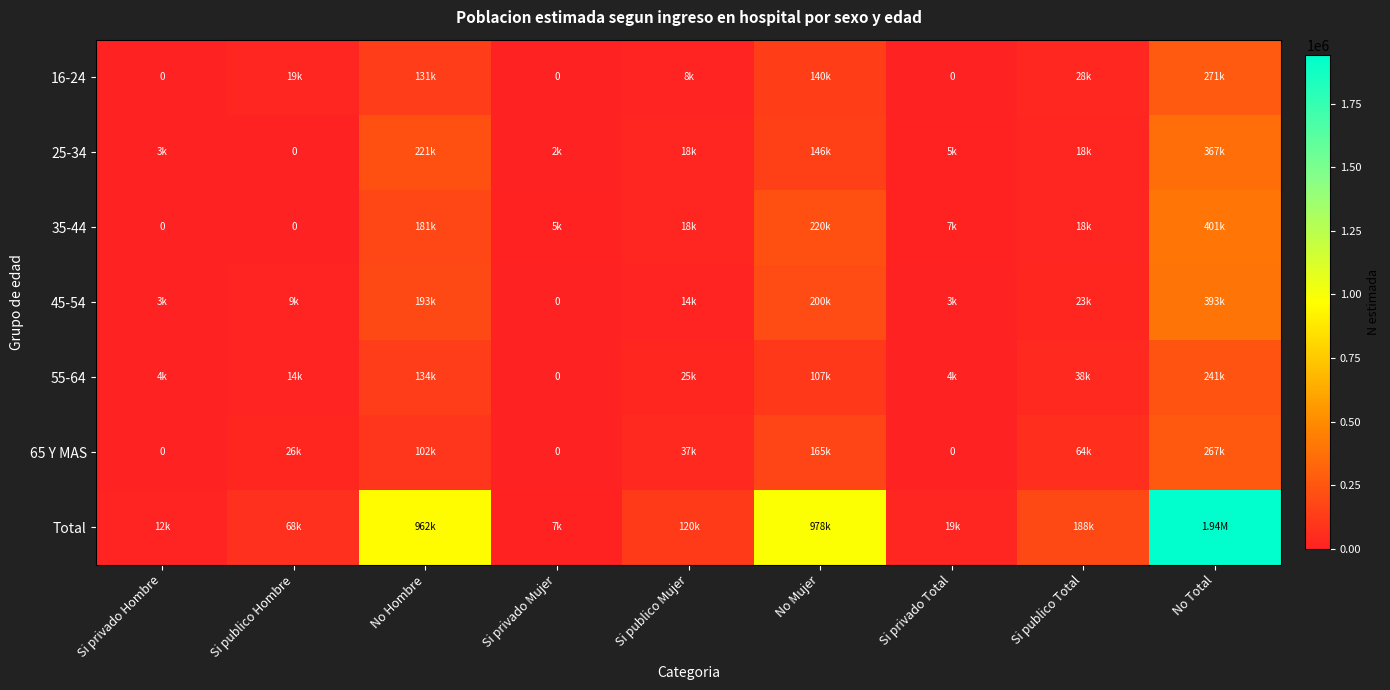

Between Si publico Hombre and Si publico Mujer, which series saw the biggest shift?

Total